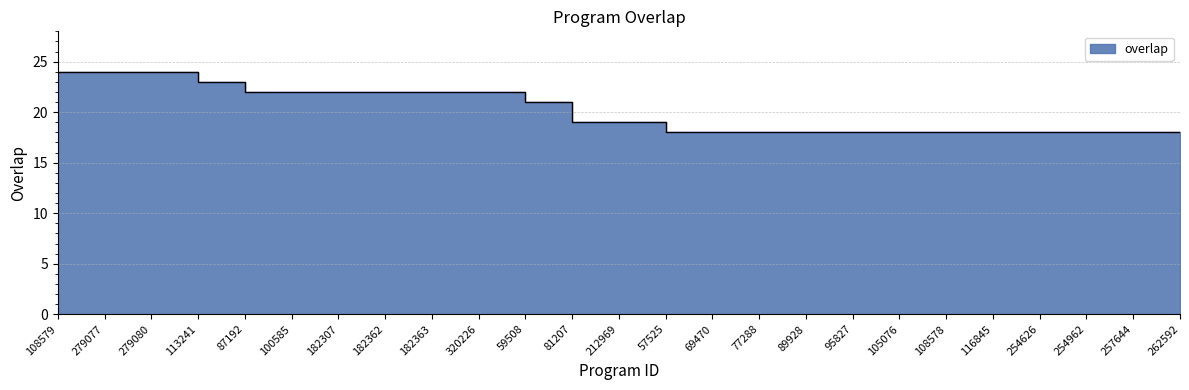

What is the maximum value shown in the chart?

24